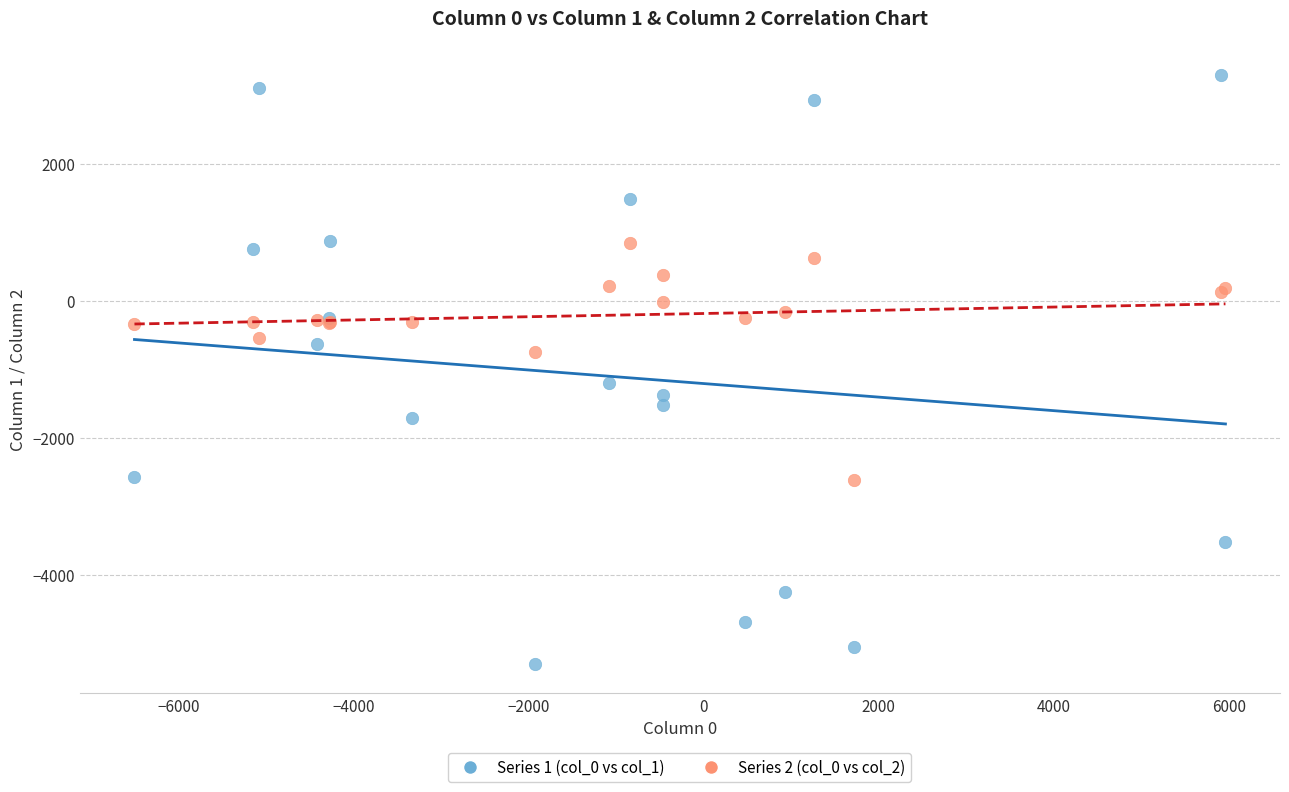

Which series has the largest Y range (max minus min)?

Series 1 (col_0 vs col_1)